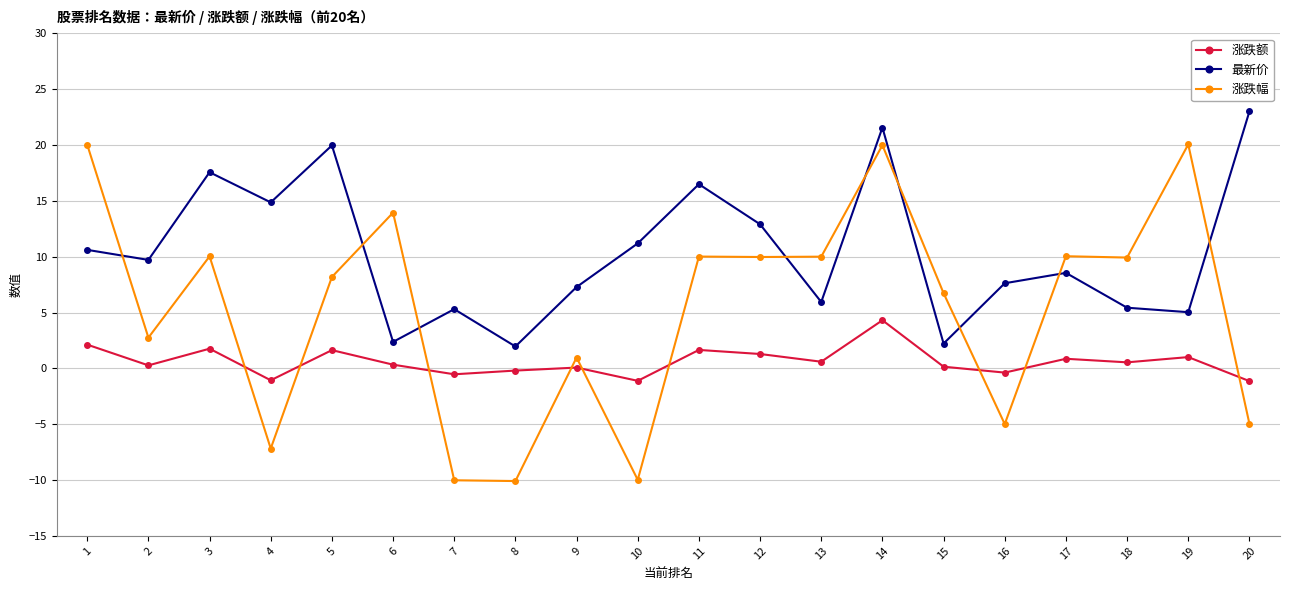

What is the total value across all series at 18?

15.9